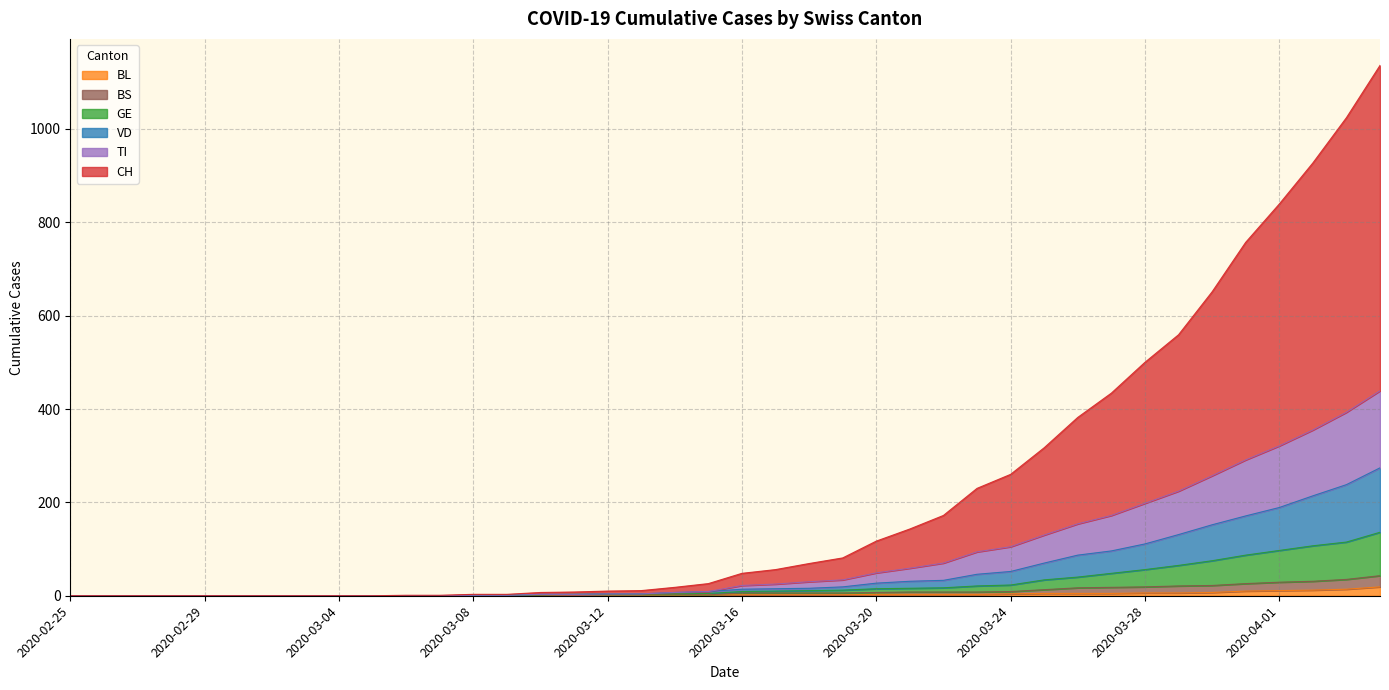

True or false: BL and VD intersect in this chart.

False